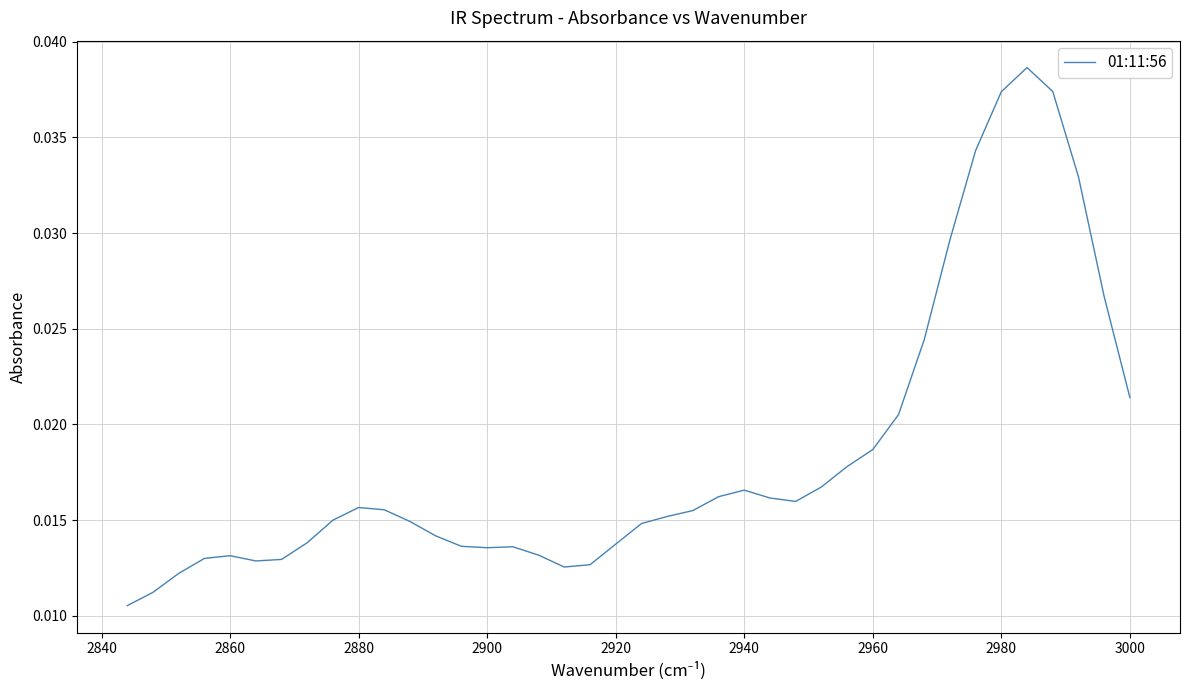

Count the number of categories in the chart.

40